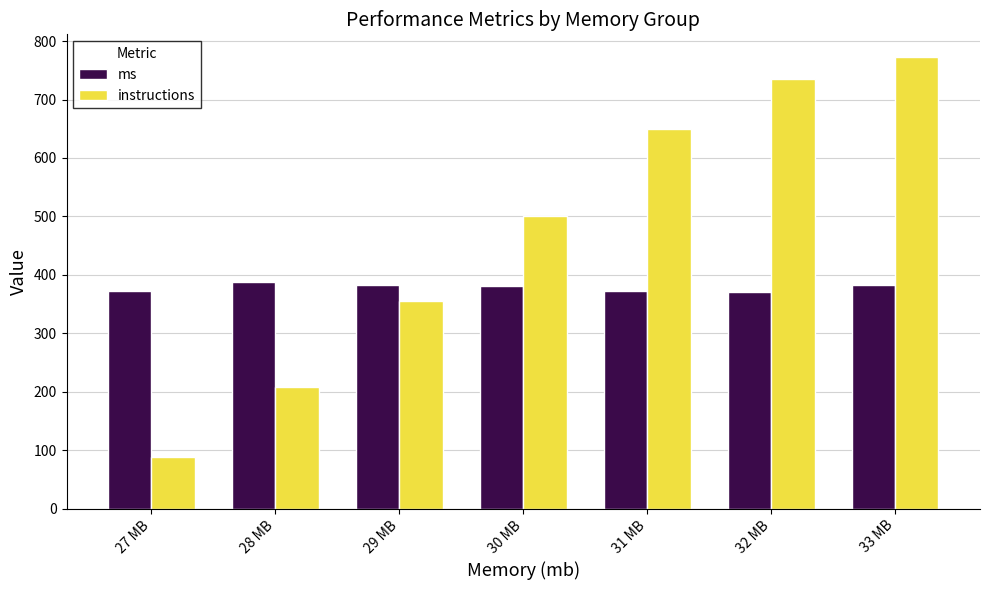

List the series in order of their peak value, highest first.

instructions, ms